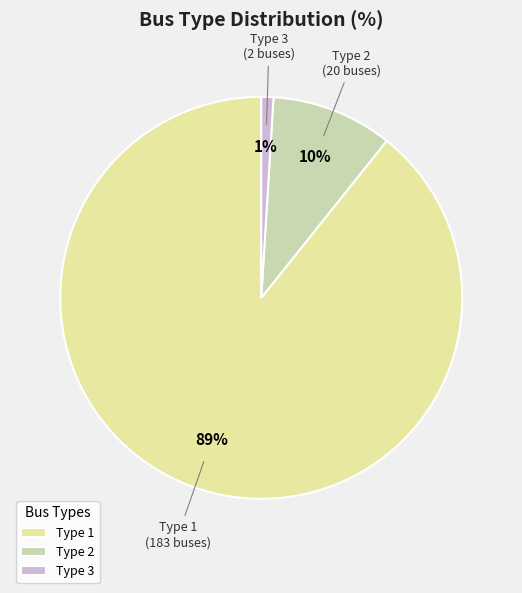

Does Type 3 represent more than half of the total?

No